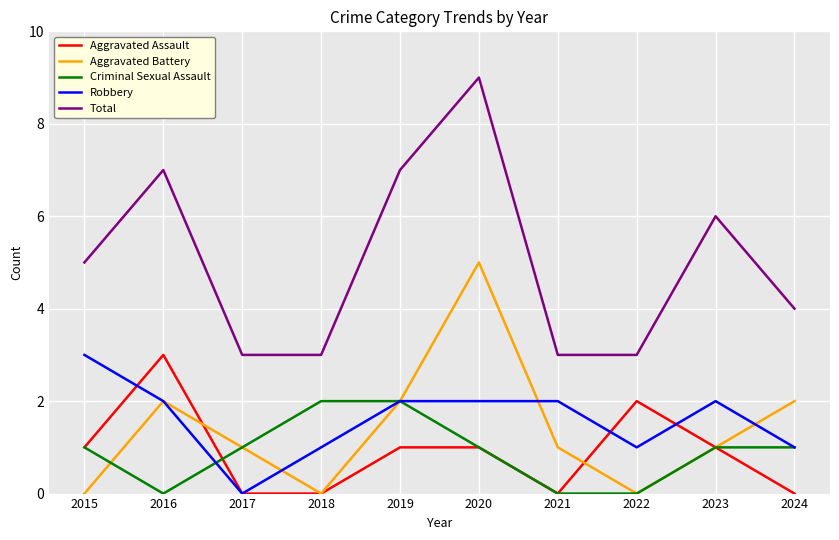

The value of Aggravated Assault at 2015 is 1. True or false?

True